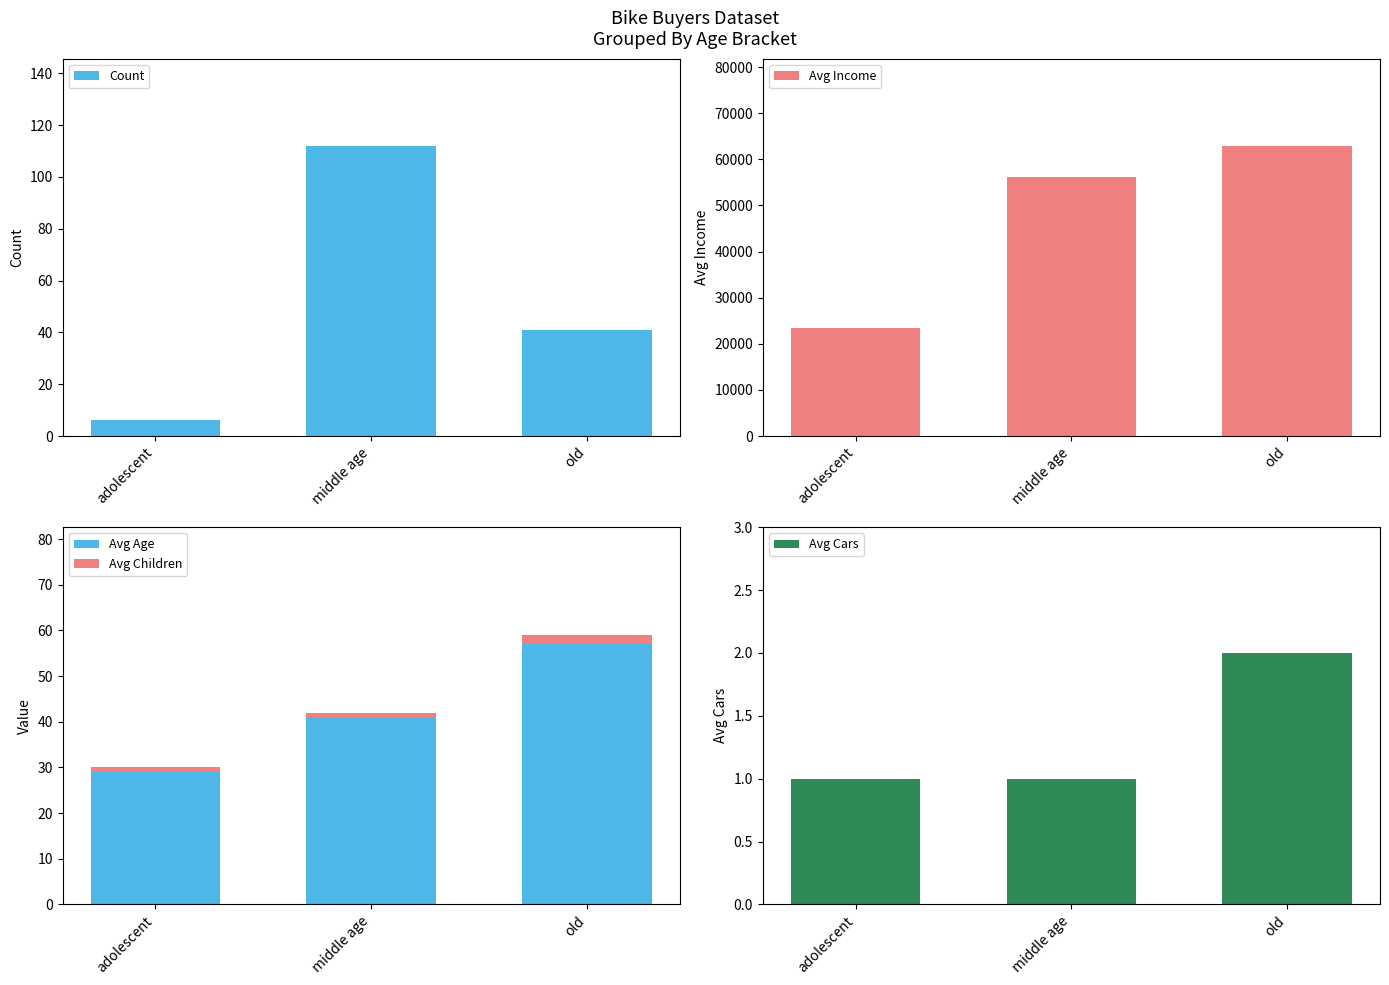

Count the number of data series in this chart.

5